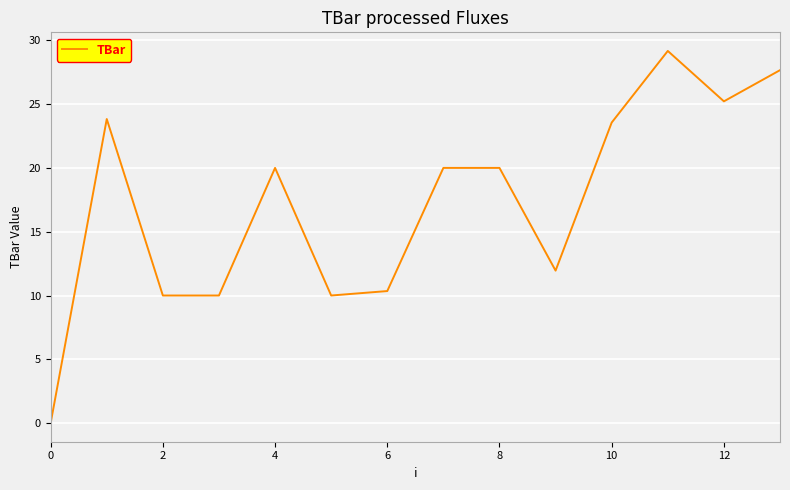

What is the greatest value displayed?

29.2